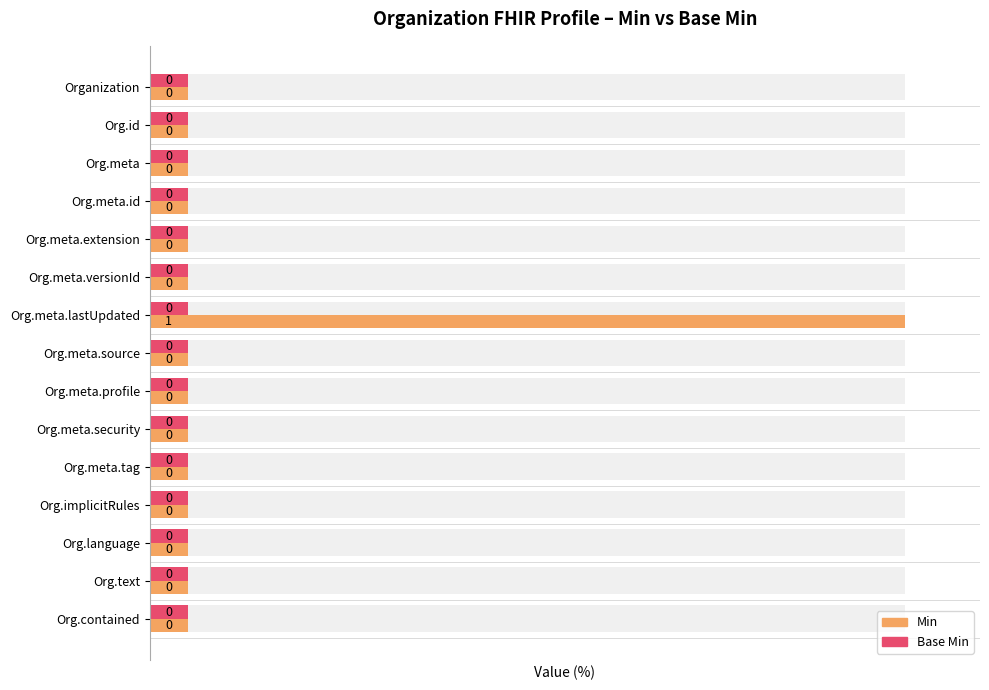

What are all the series names shown in the legend?

Min, Base Min